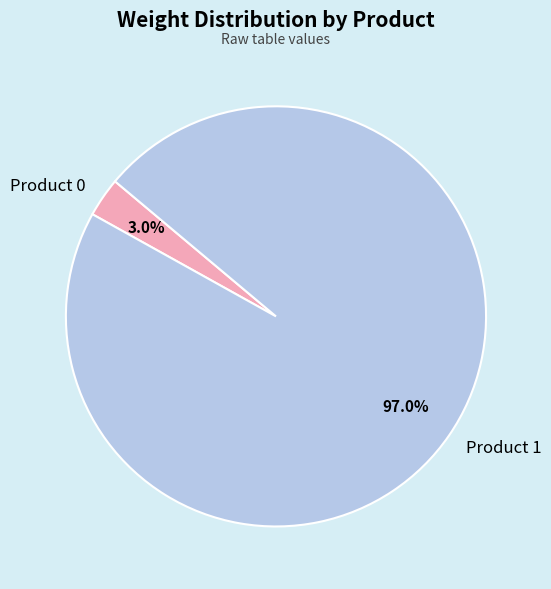

To the nearest percent, what is the average slice percentage?

50%